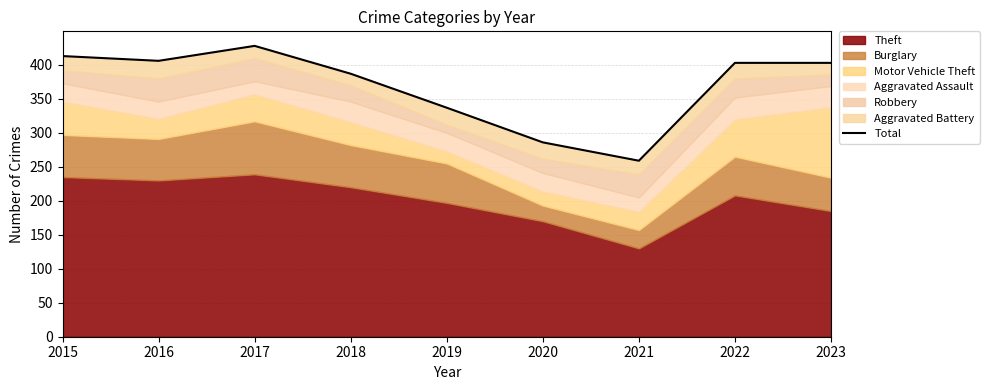

Reading left to right, extract all data points from this chart.

2015=413	2016=406	2017=428	2018=387	2019=337	2020=286	2021=259	2022=403	2023=403